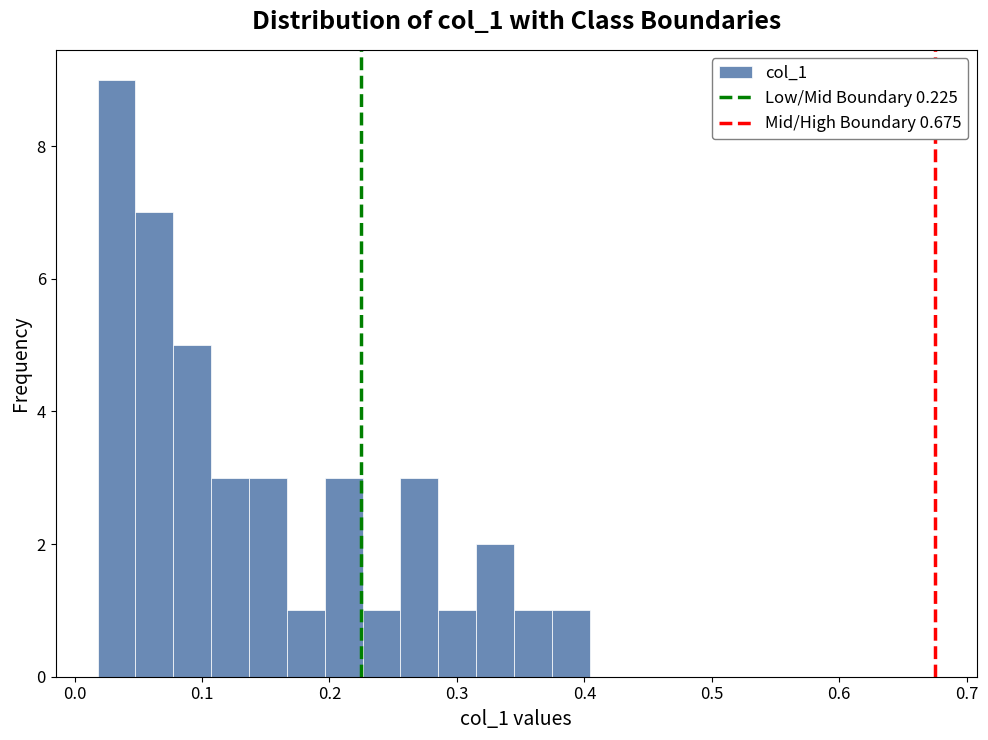

Around what value on the x-axis is the tallest bar? Give the approximate position of its centre, as read against the axis.

0.03